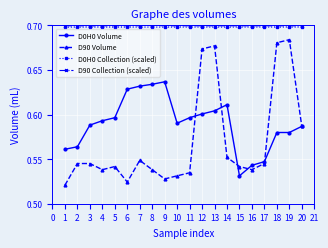

True or false: D90 Volume has more than 2 interior local peaks.

True